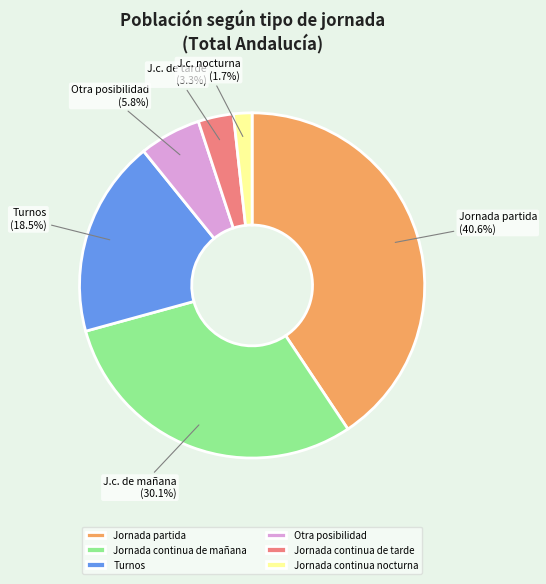

To the nearest percent, what is the difference between the largest and smallest slice percentages?

39%